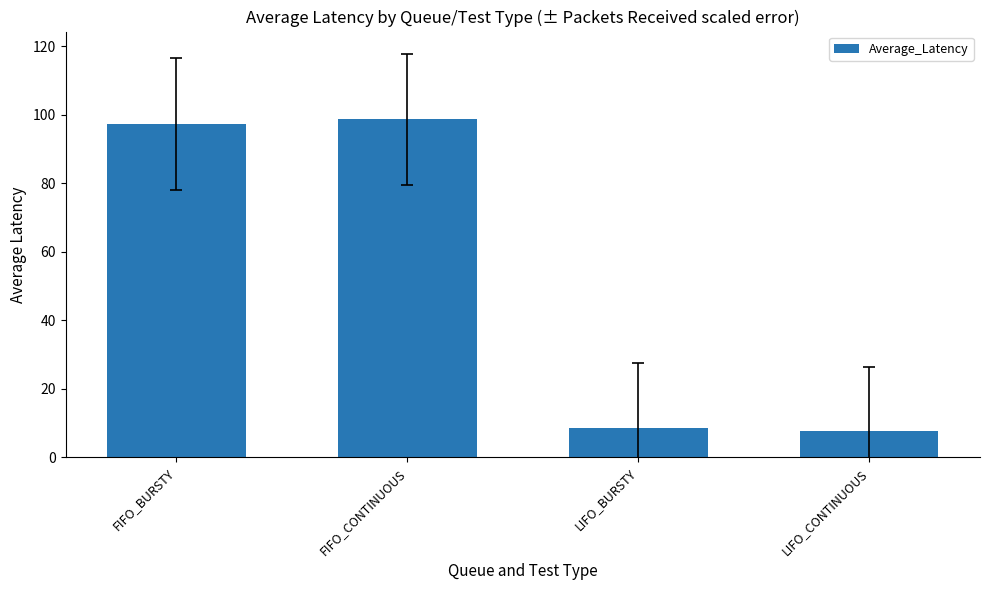

How many bars are there in total?

4